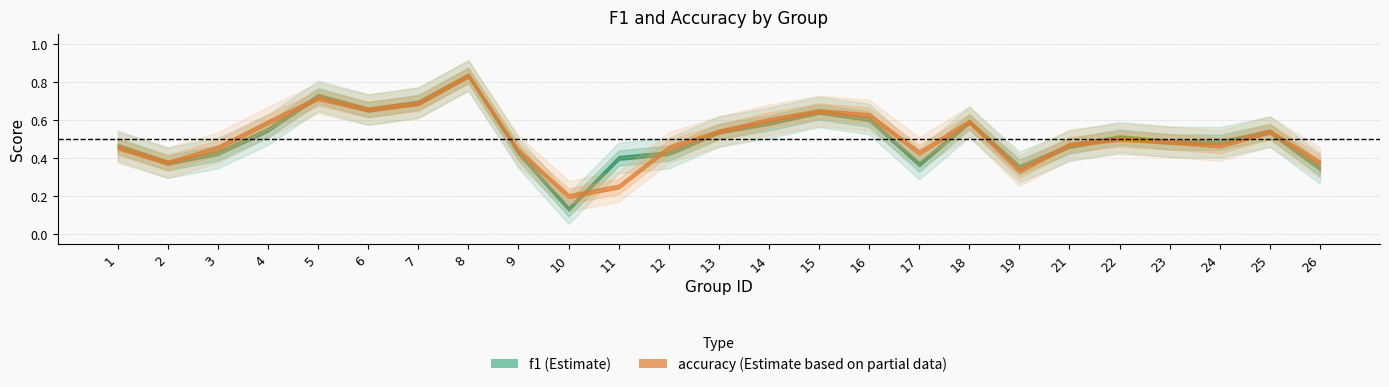

What is the difference between the second highest and second lowest values in the accuracy series?

0.5